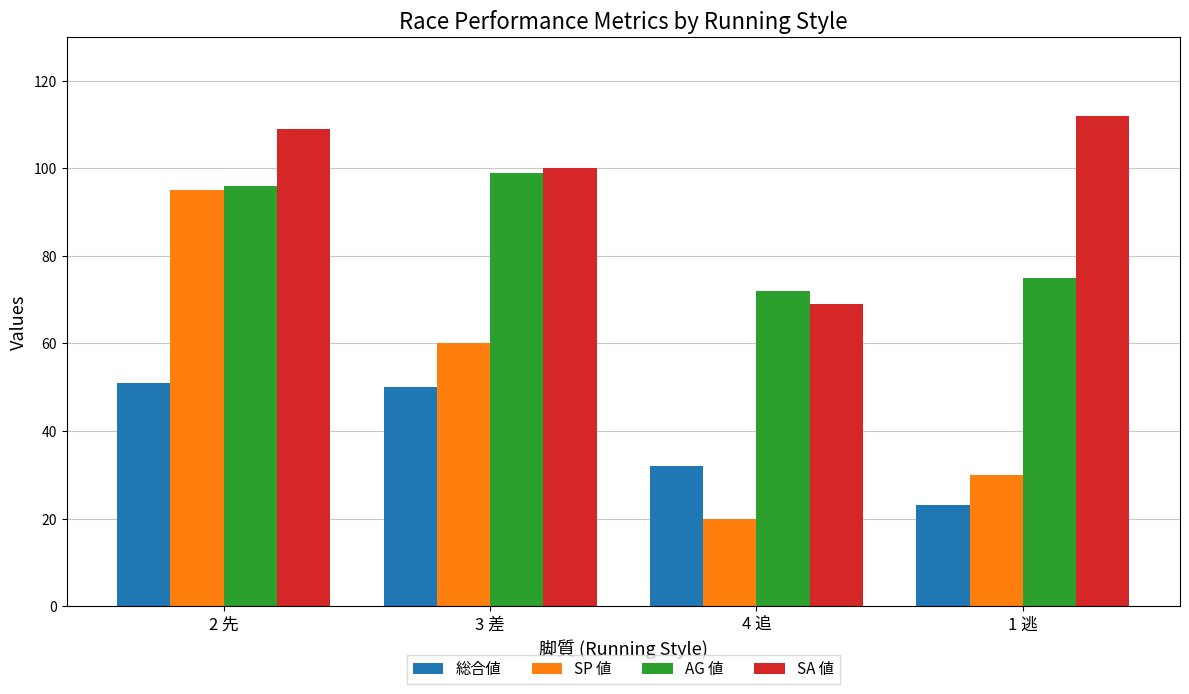

How many data points does each series have?

4